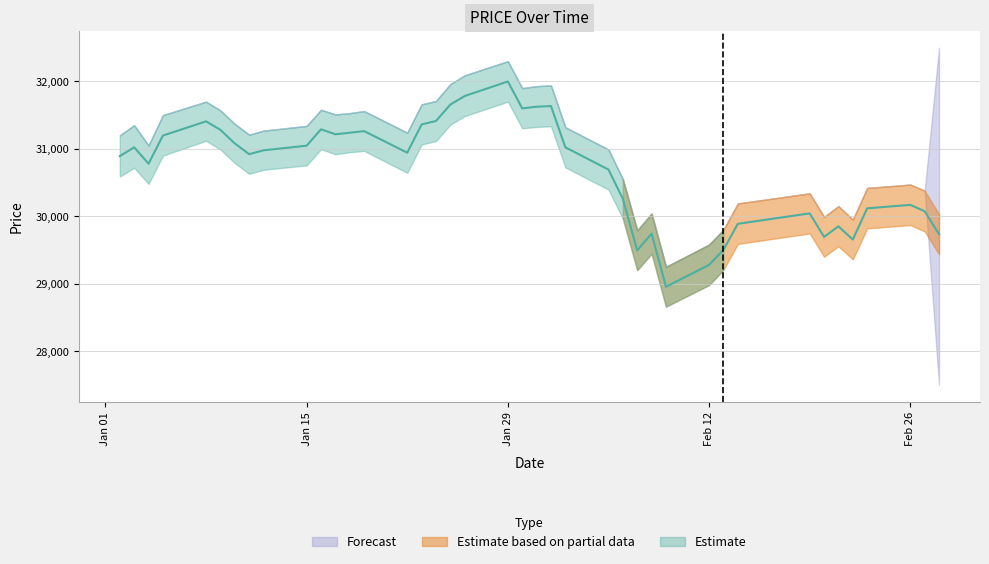

What is the label of the 38th point from the left?

Feb 26